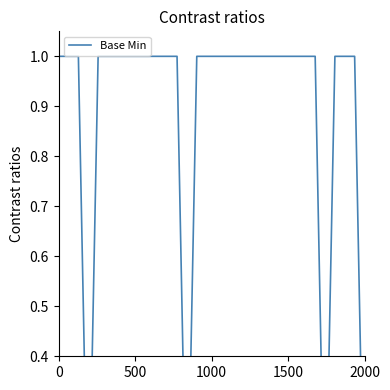

Does the chart display data point markers on the line(s)?

No